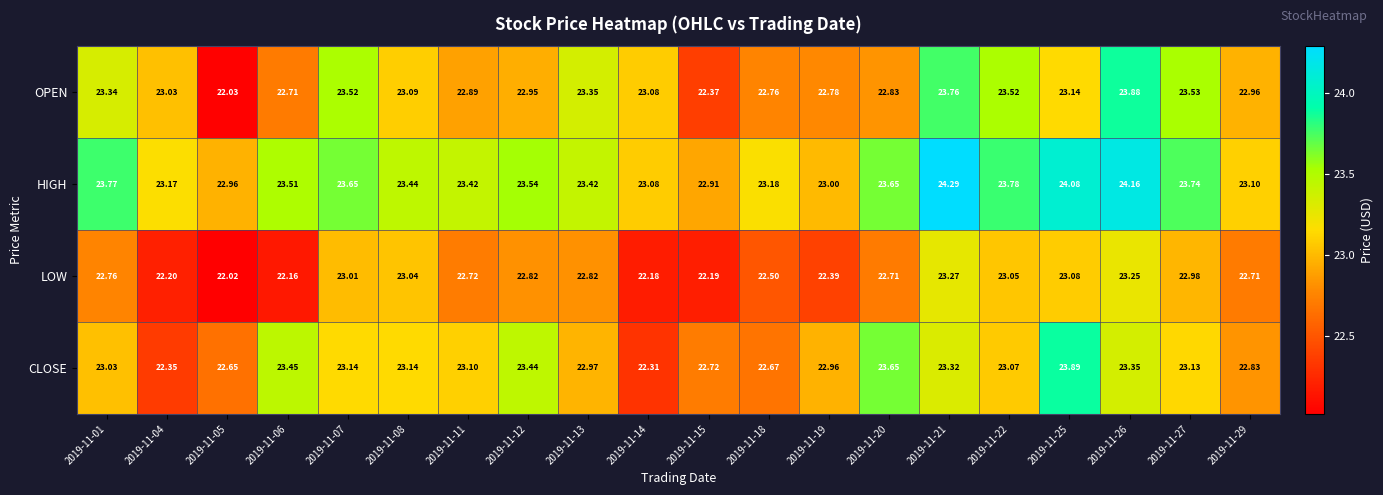

List the series in order of their peak value, highest first.

HIGH, CLOSE, OPEN, LOW